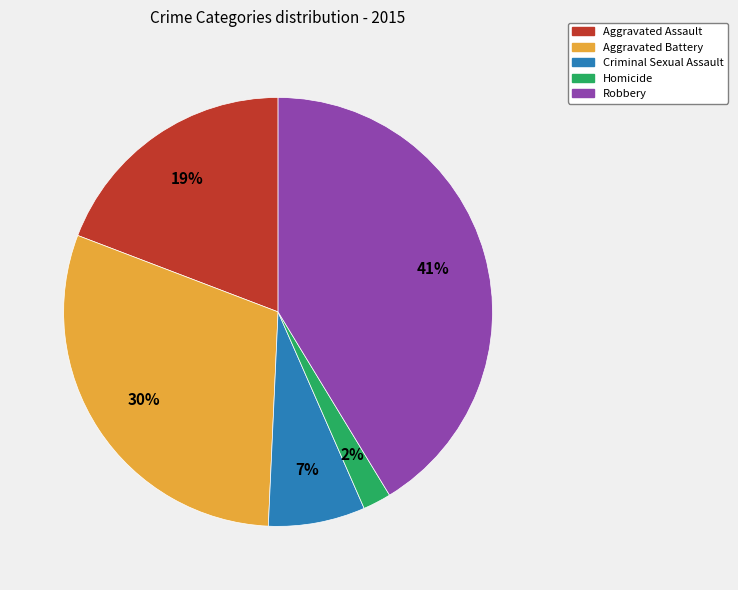

To the nearest percent, what percentage of the pie is Homicide?

2%